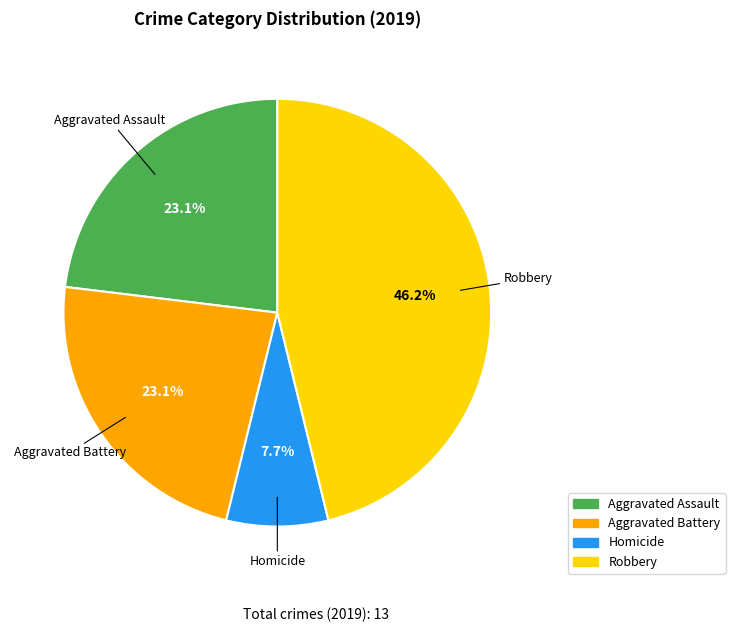

Is there a majority slice in this chart?

No